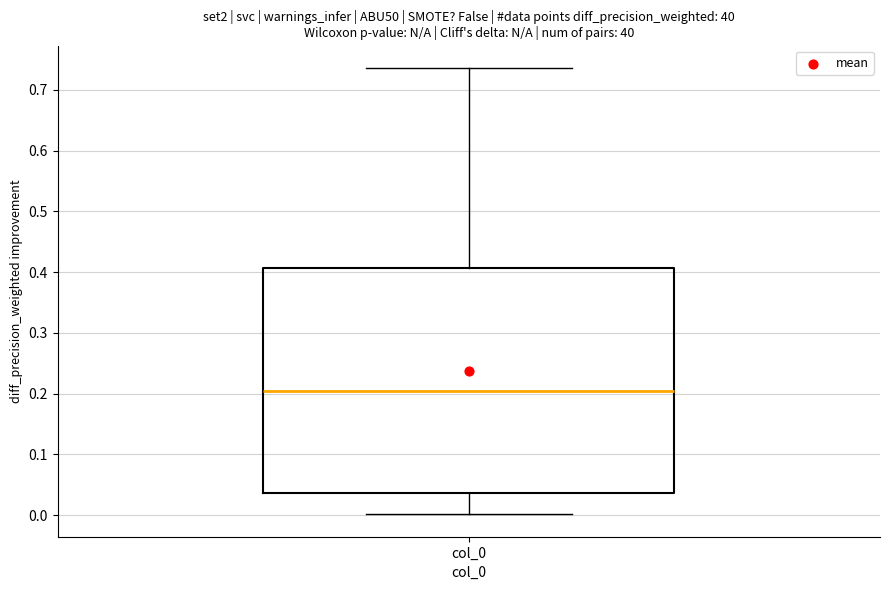

Where does the median line of the box for col_0 sit on the y-axis? The values are not printed on the chart, so give them approximately, as read against the axis.

0.20